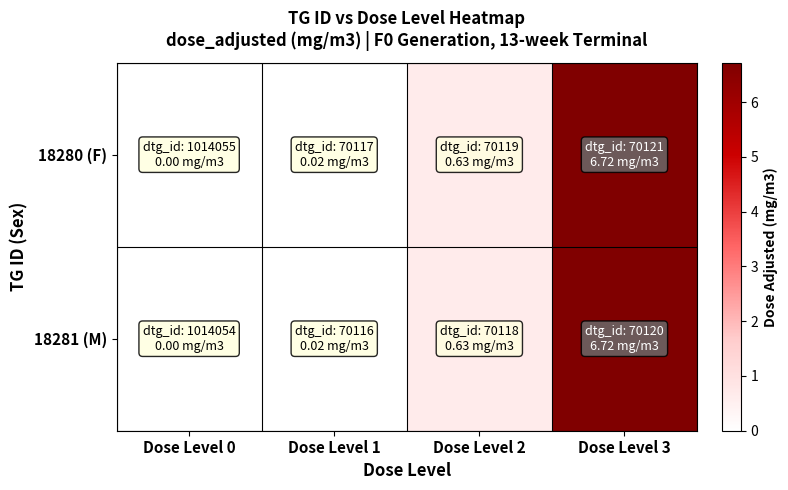

List the series in order of their peak value, lowest first.

18280 (F), 18281 (M)